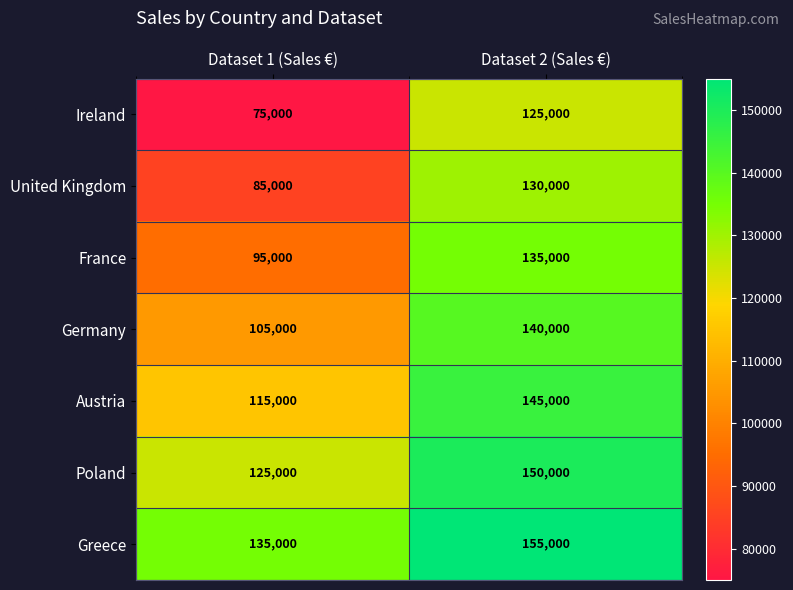

At which category is the sum across all series the highest?

Dataset 2 (Sales €)